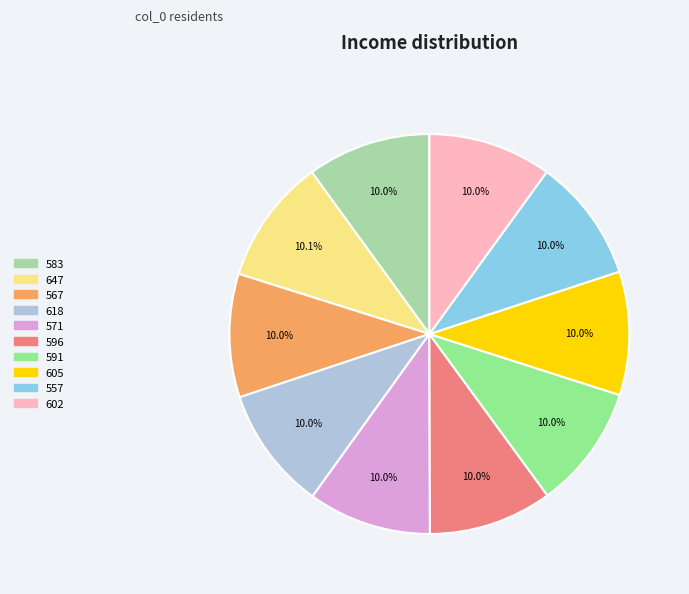

Does 647 represent more than half of the total?

No